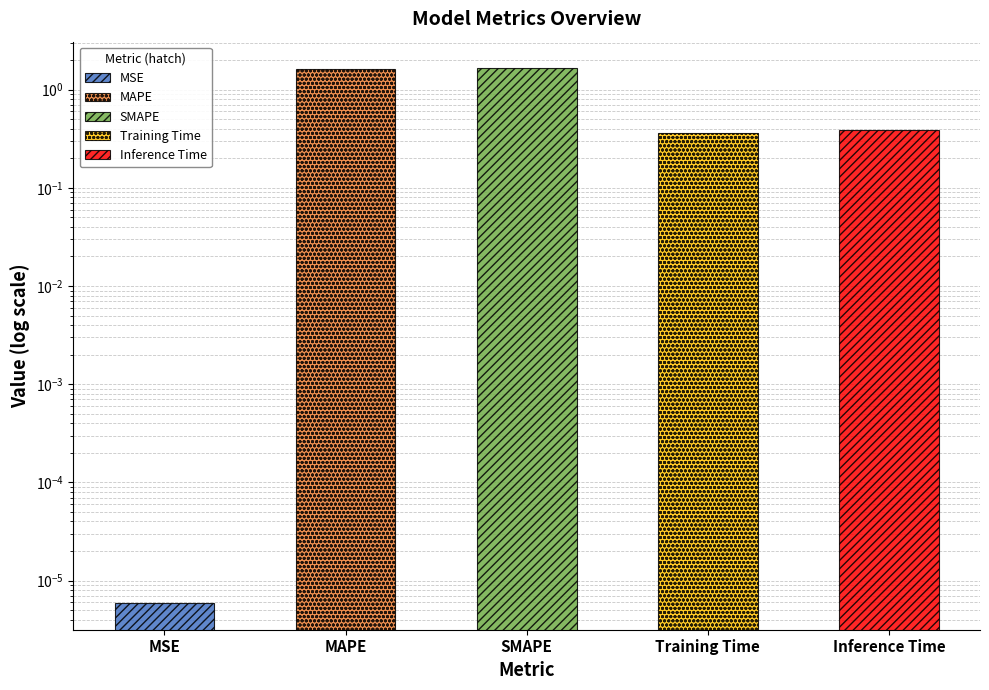

What is the change in value from SMAPE to Training Time?

-1.3